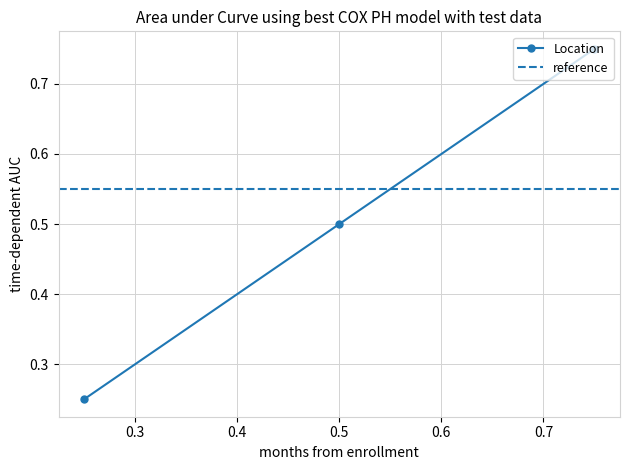

Reading right to left, list all the values displayed in this chart.

0.8	0.5	0.2